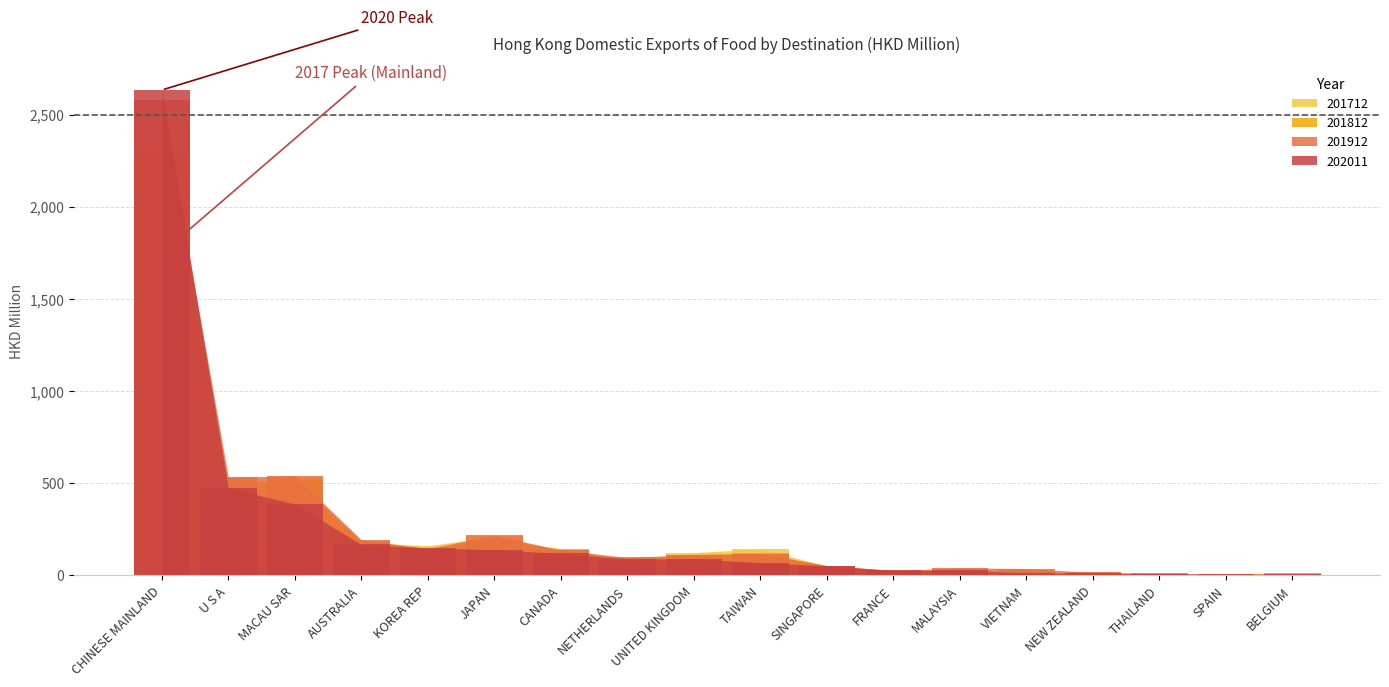

How many categories are shown in the chart?

18